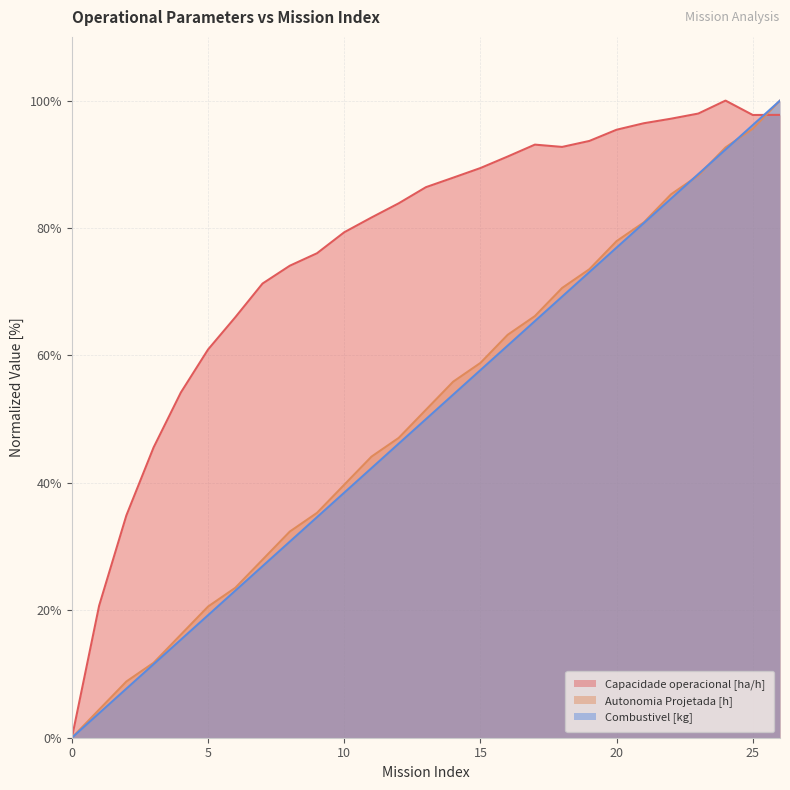

Where does the Autonomia Projetada [h] series first go above 51?

13